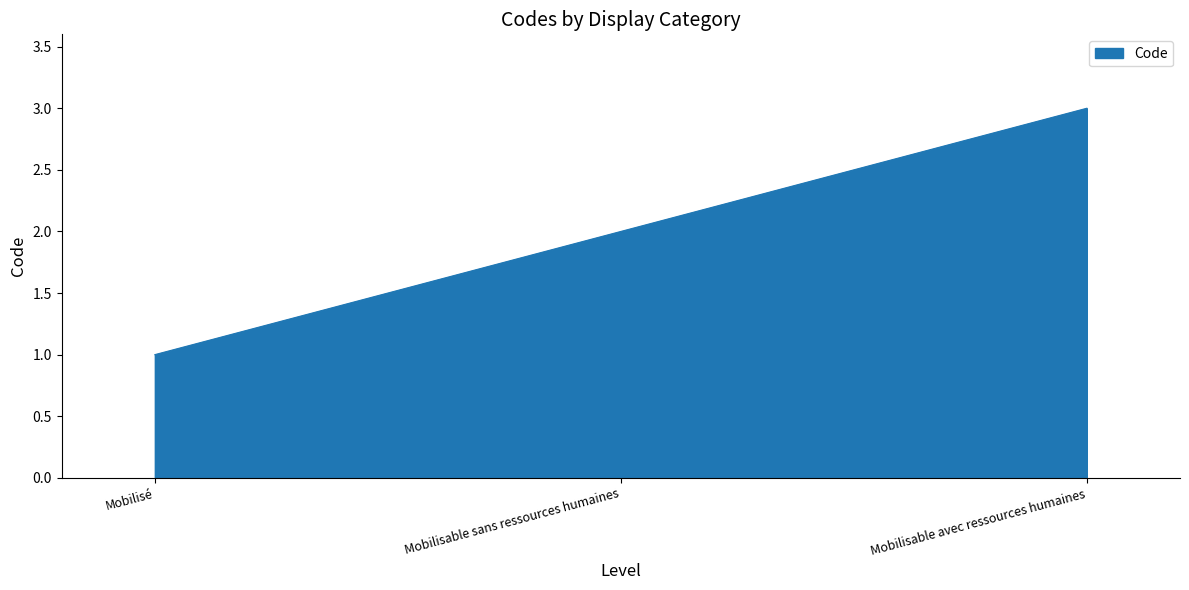

The chart shows a value of 1 at Mobilisable avec ressources humaines. True or false?

False